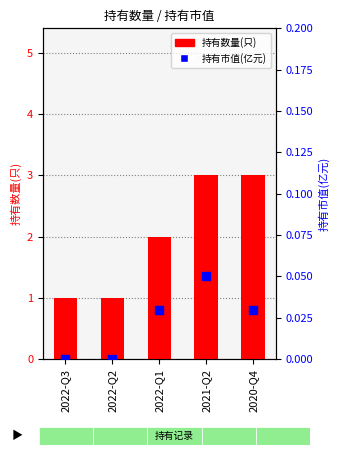

At which category is the sum across all series the highest?

2021-Q2